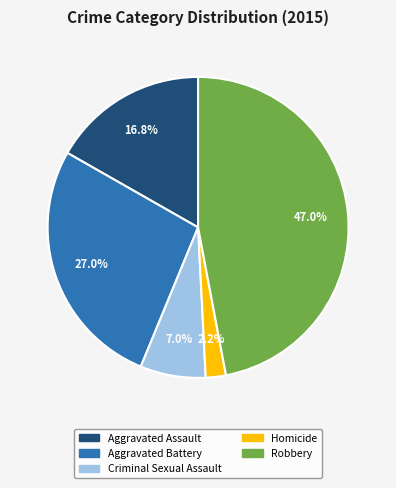

To the nearest percent, what is the difference between the largest and smallest slice percentages?

45%